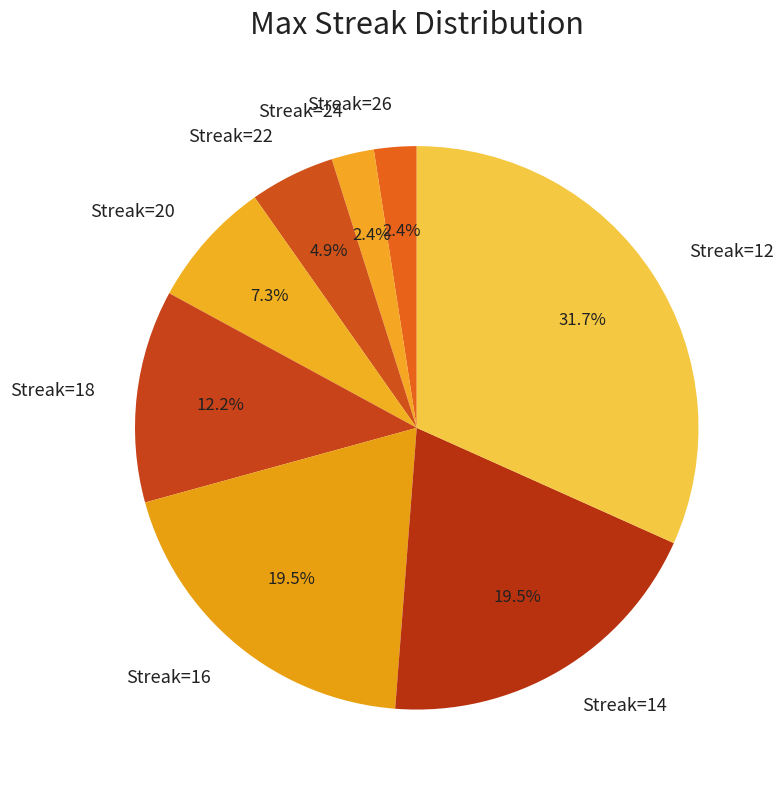

Which has a higher value, Streak=12 or Streak=14?

Streak=12